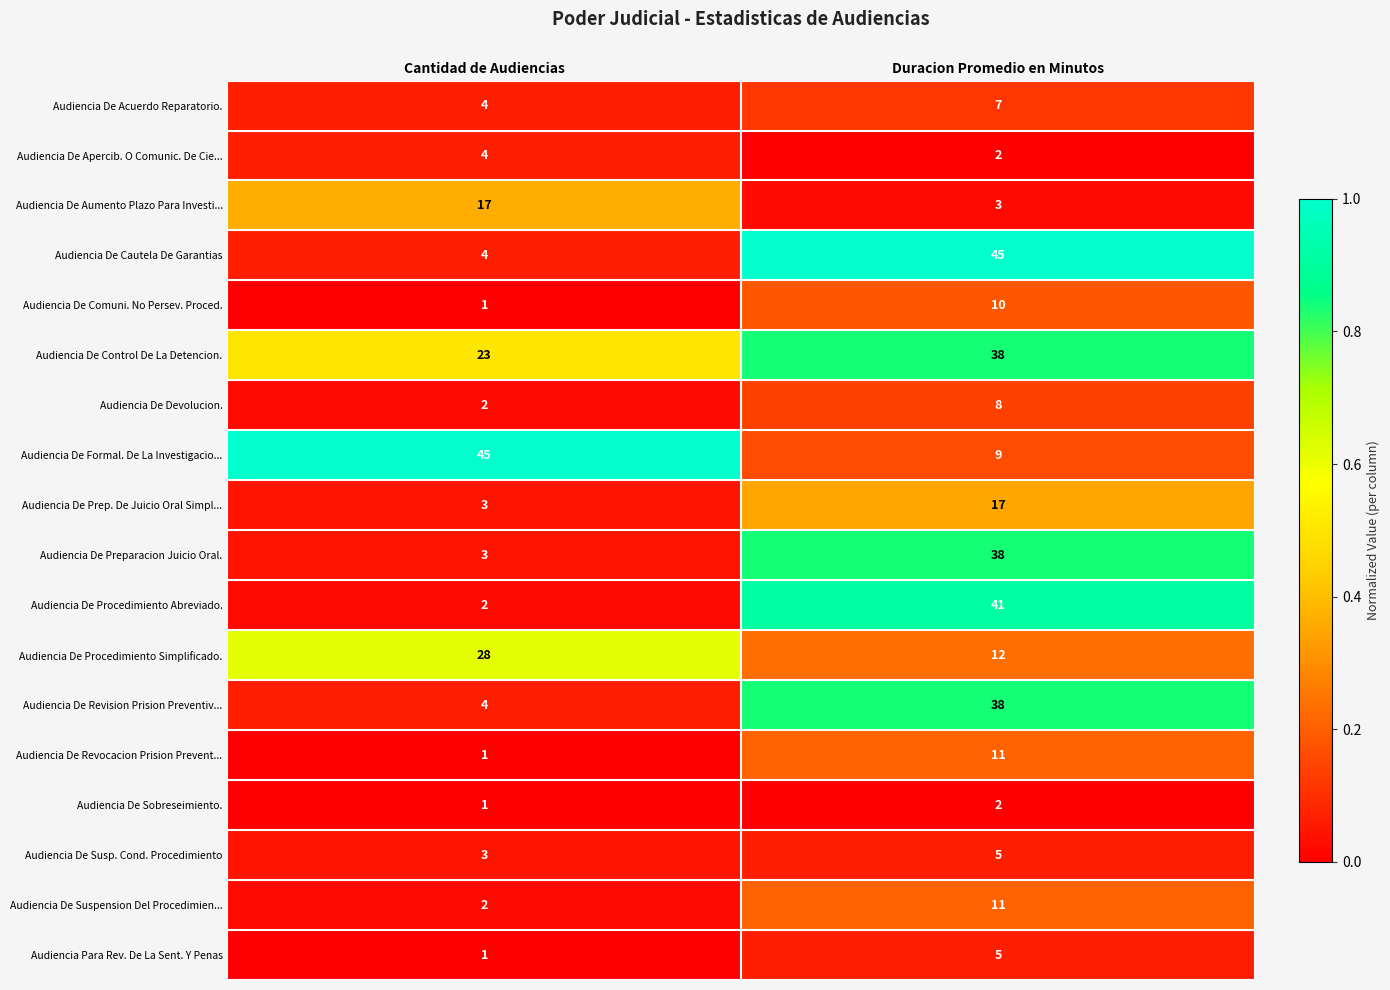

At which category is the sum across all series the highest?

Duracion Promedio en Minutos